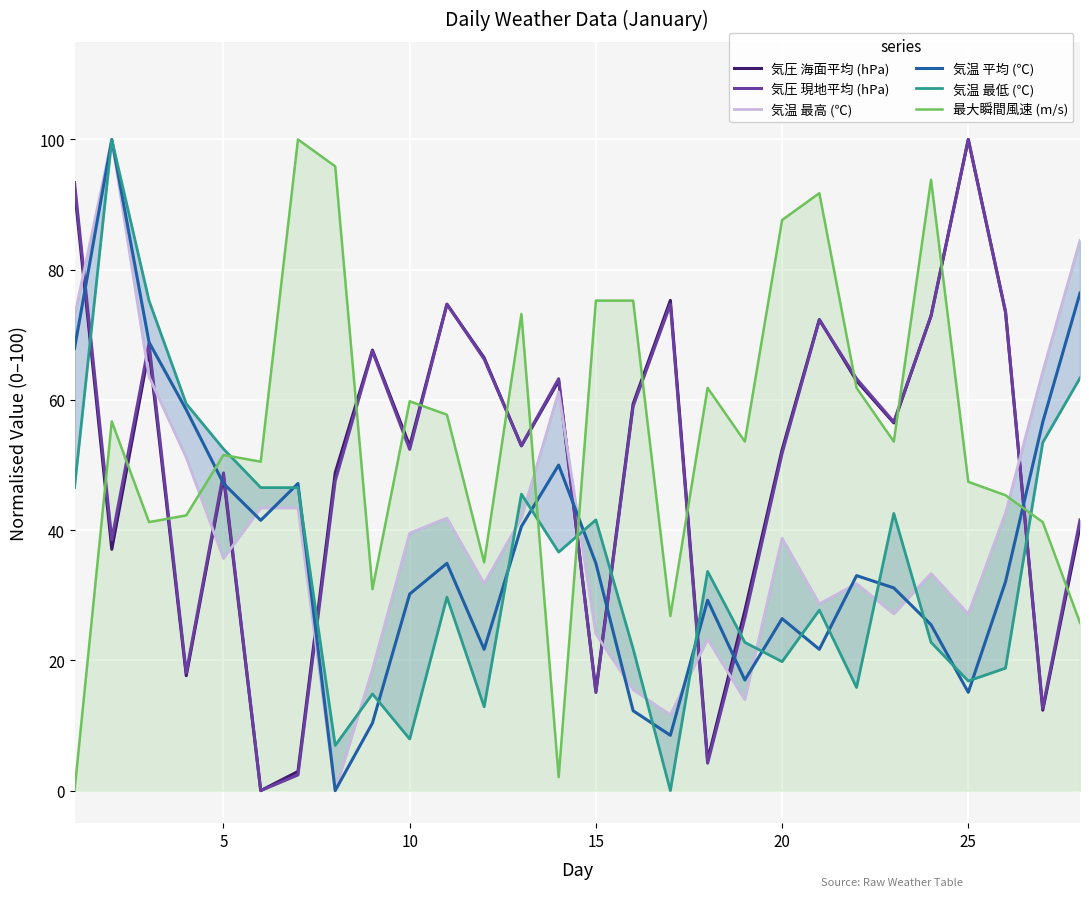

The 最大瞬間風速 (m/s) series shows 75.3 at 15. True or false?

True